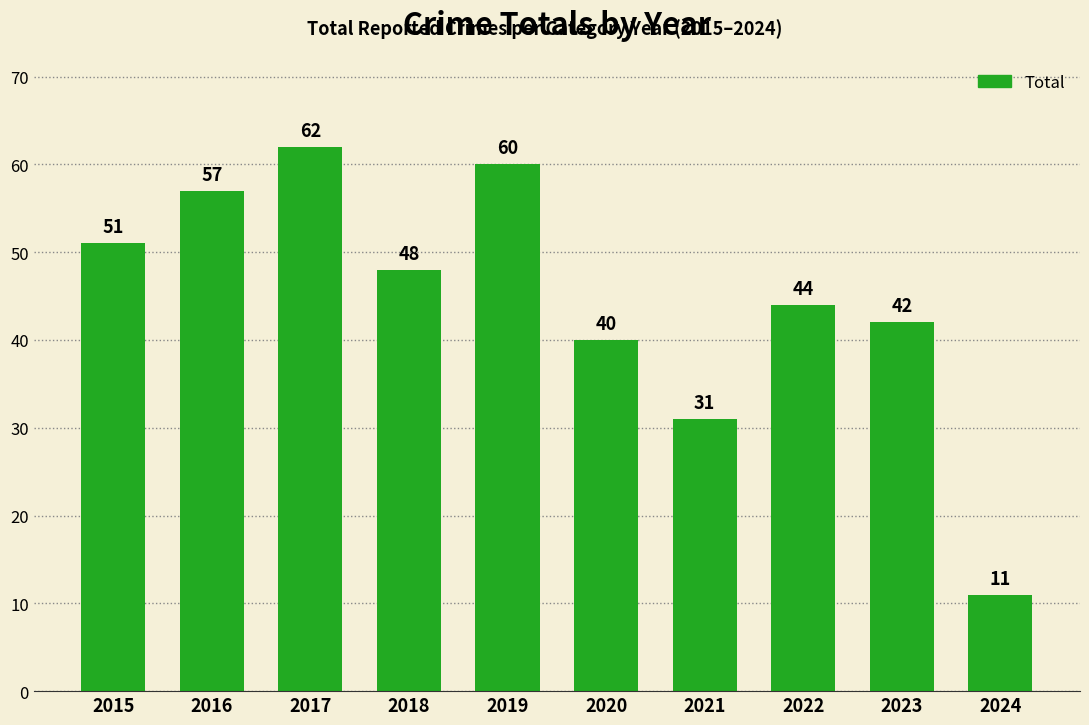

What is the value of the 8th bar from the left?

44